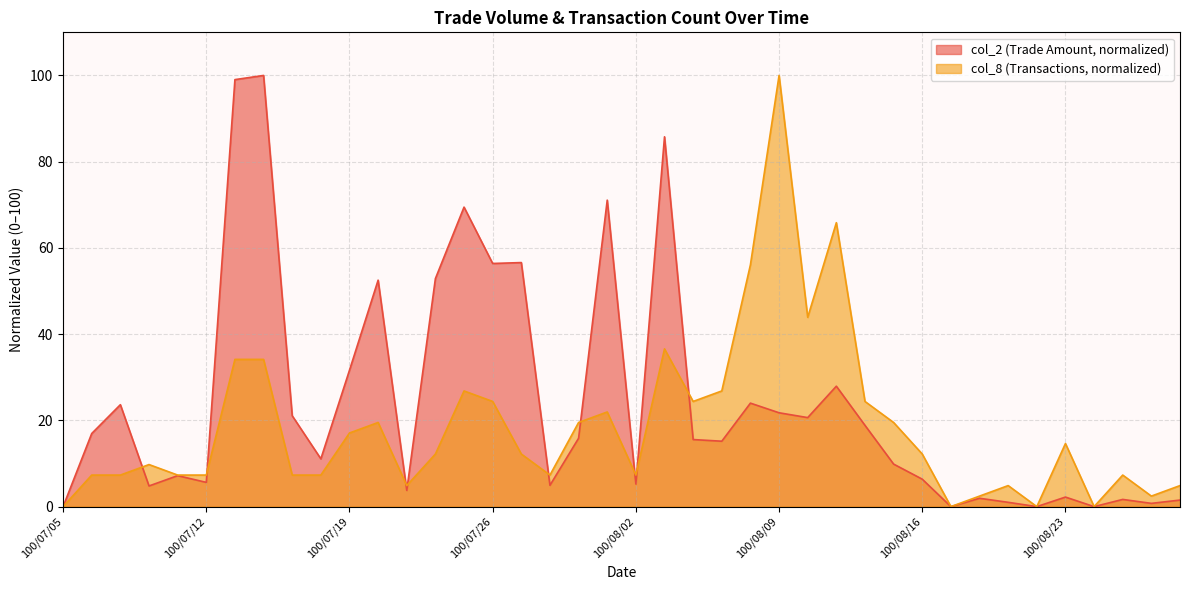

What is the value of the col_2 point at the 38th from the left?

1.7